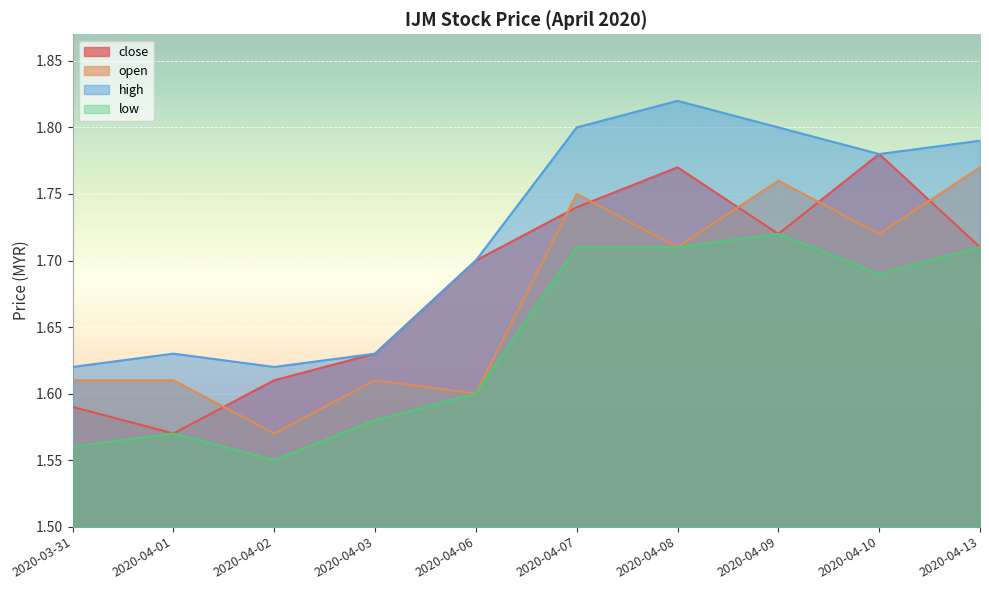

Reading right to left, list all the values displayed in this chart.

close: 1.7	1.8	1.7	1.8	1.7	1.7	1.6	1.6	1.6	1.6
open: 1.8	1.7	1.8	1.7	1.8	1.6	1.6	1.6	1.6	1.6
high: 1.8	1.8	1.8	1.8	1.8	1.7	1.6	1.6	1.6	1.6
low: 1.7	1.7	1.7	1.7	1.7	1.6	1.6	1.6	1.6	1.6